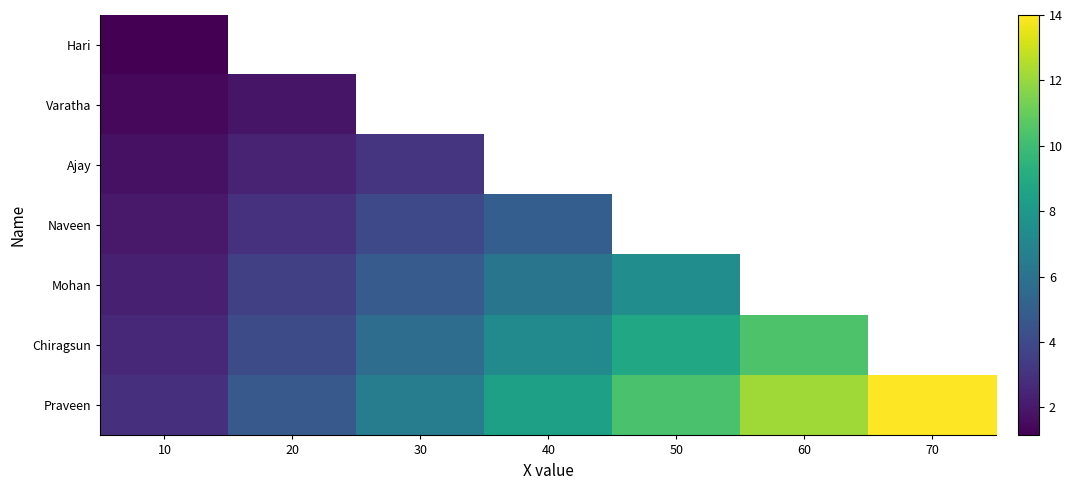

How many values in the Chiragsun series are below 7?

3